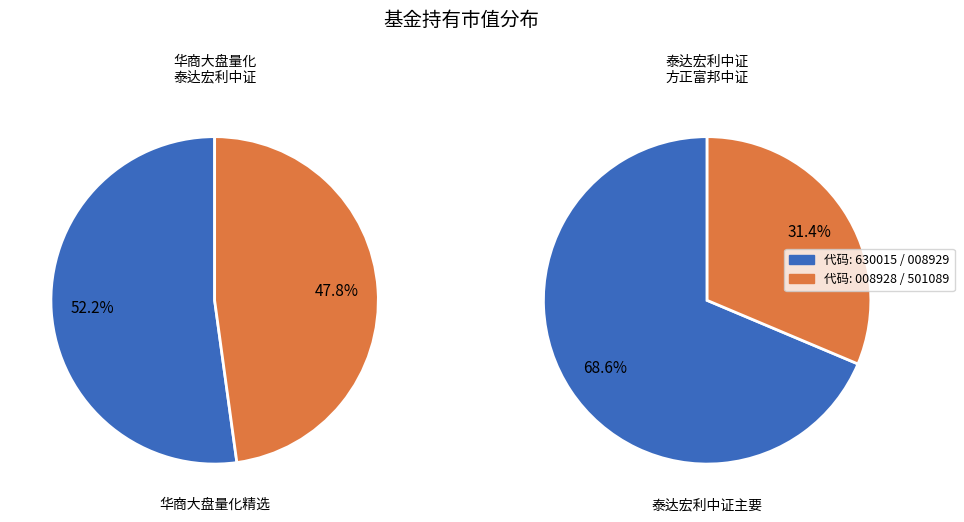

Is 方正富邦中证主要消费红利指数增强（LOF） the majority of the pie?

No